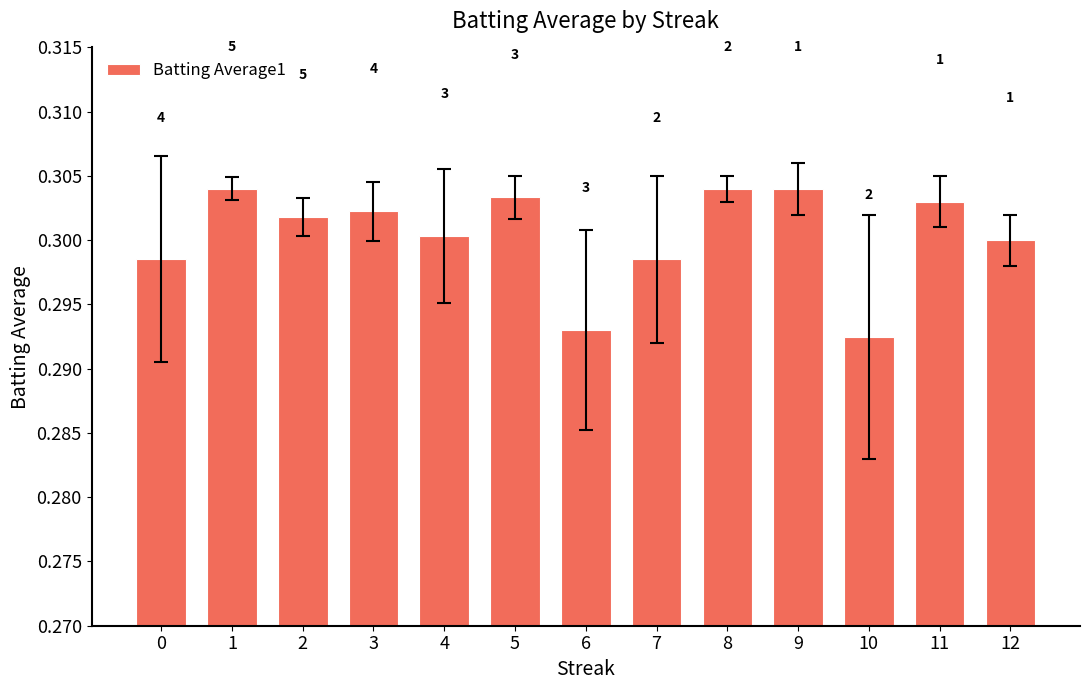

What is the value of the 3rd bar from the left?

0.3